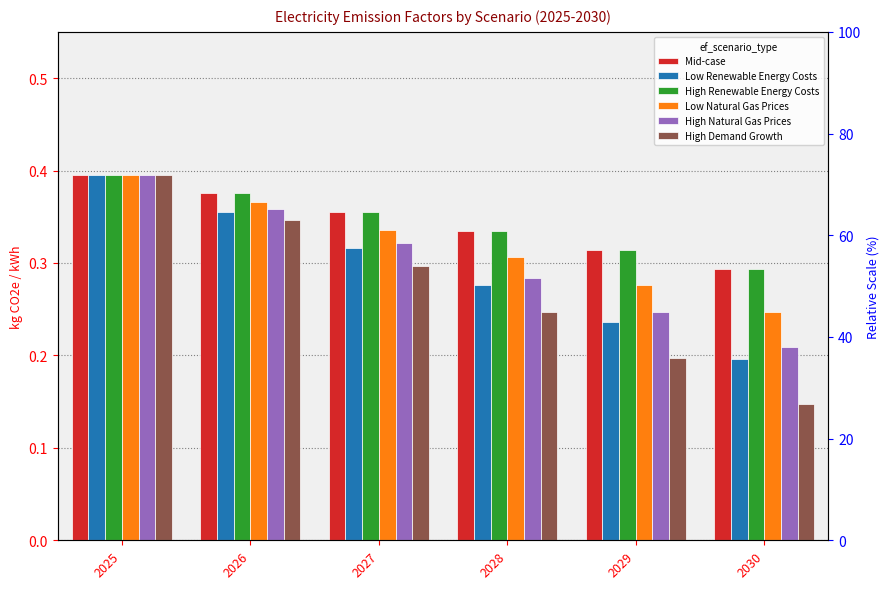

What is the greatest value displayed?

0.4